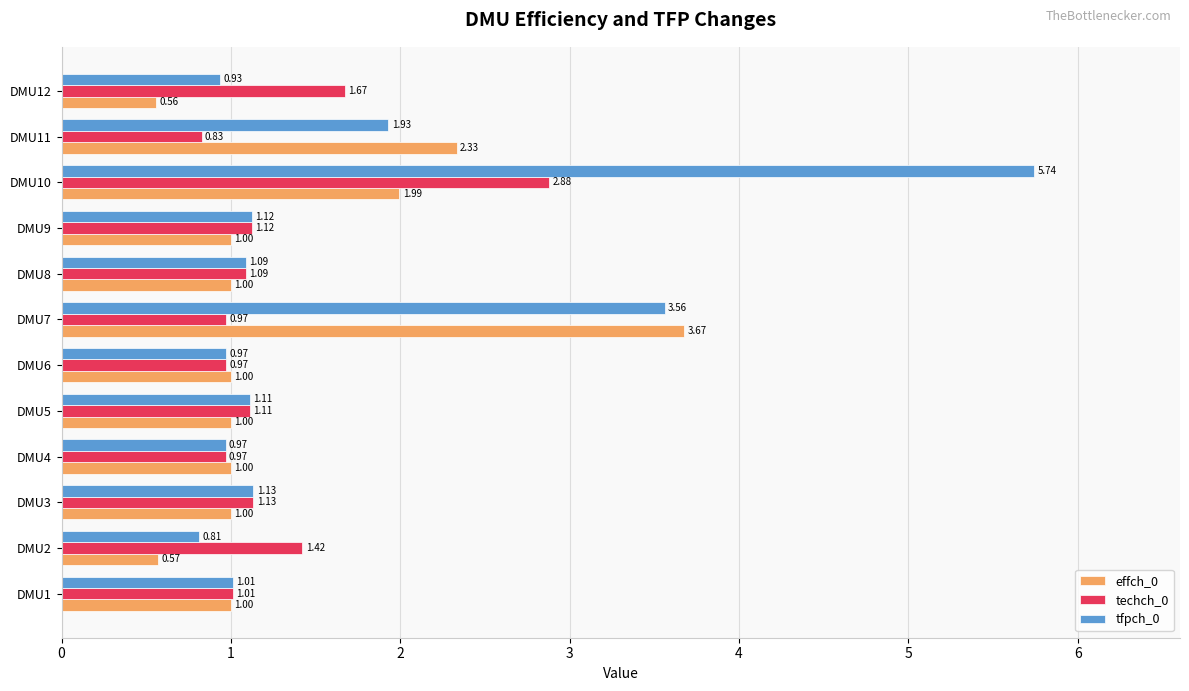

Which series has the widest spread of values?

tfpch_0